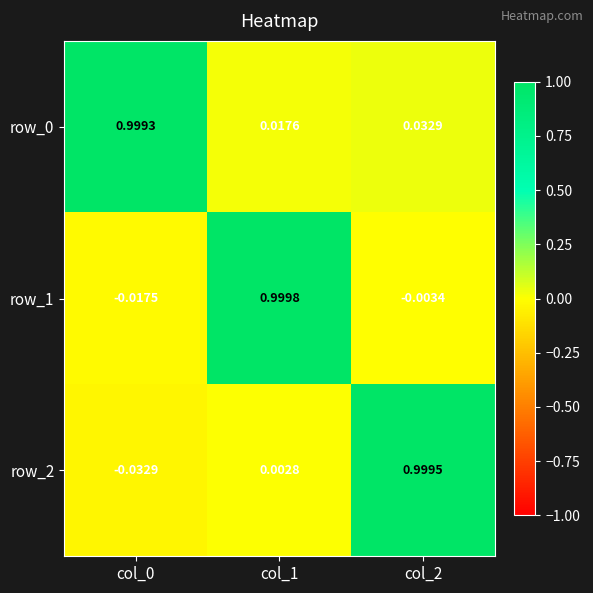

What is the spread (max minus min) of values at col_1?

1.0